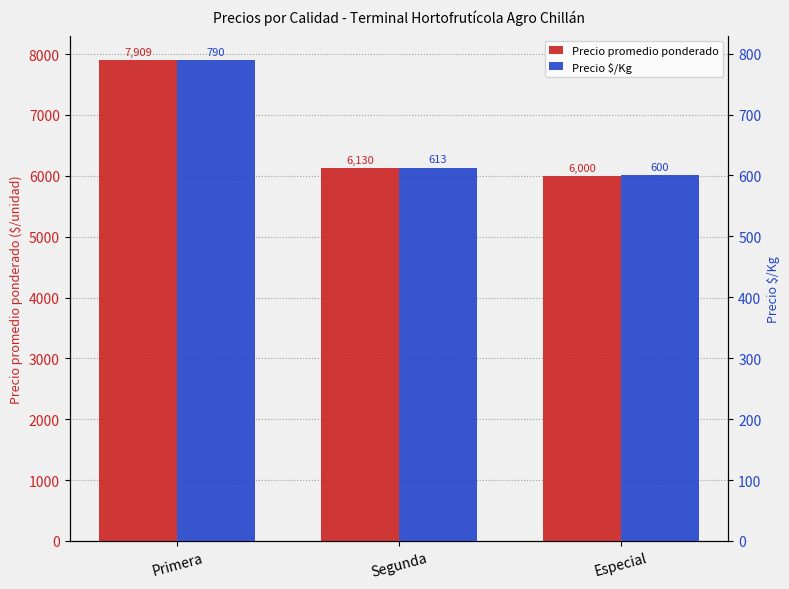

At which label does Precio promedio ponderado reach its peak?

Primera